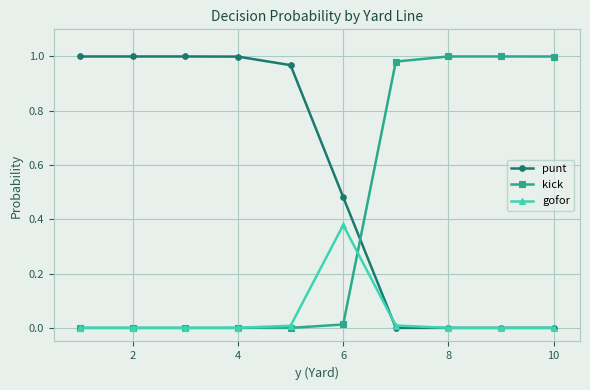

How many series are shown in this chart?

3